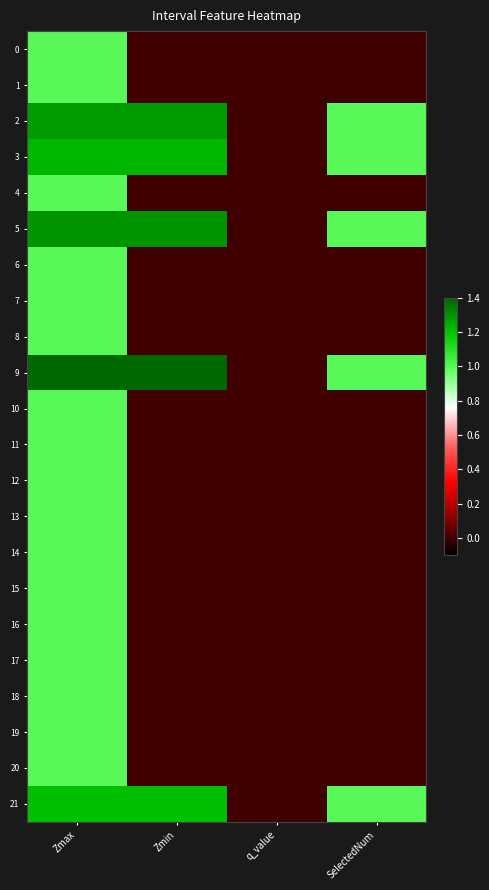

Count the number of categories in the chart.

4